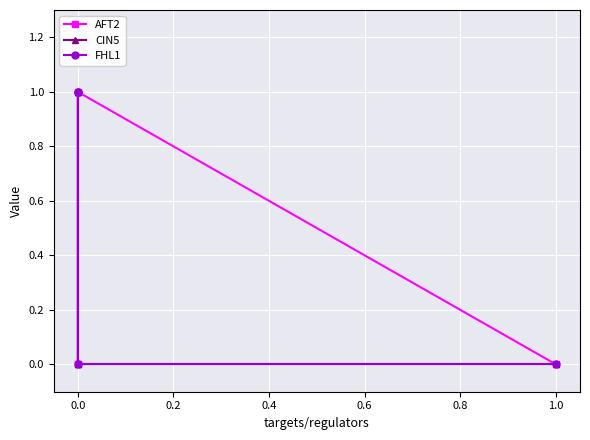

Which series has the widest spread of values?

AFT2